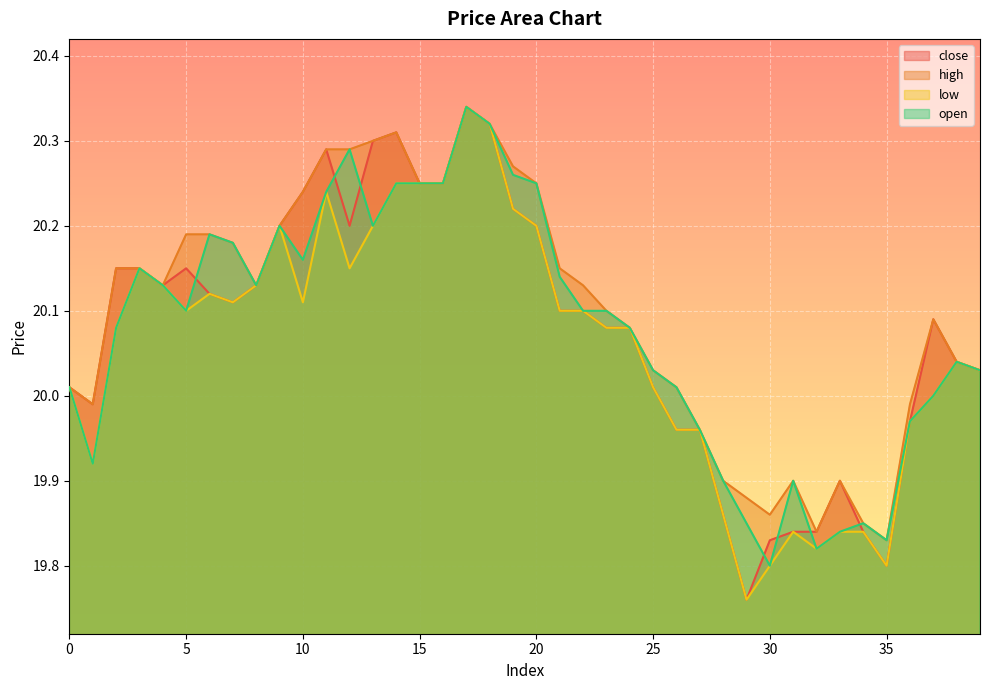

At 4, list the series in order from largest to smallest.

close, high, low, open